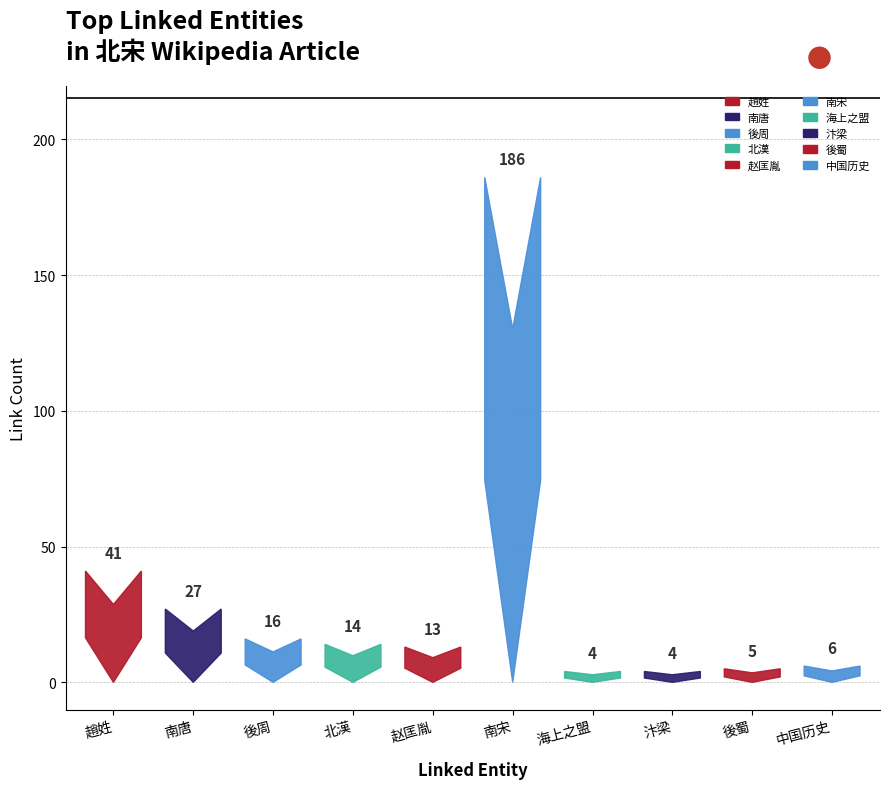

Reading left to right, what are all the values shown in this chart?

趙姓=41	南唐=27	後周=16	北漢=14	赵匡胤=13	南宋=186	海上之盟=4	汴梁=4	後蜀=5	中国历史=6